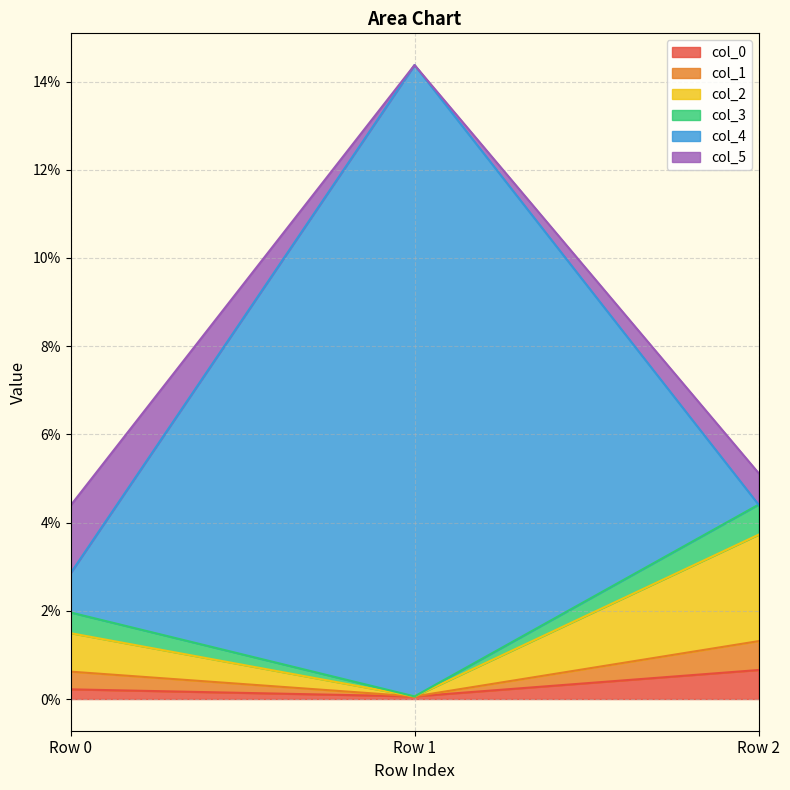

What is the greatest value displayed?

0.1